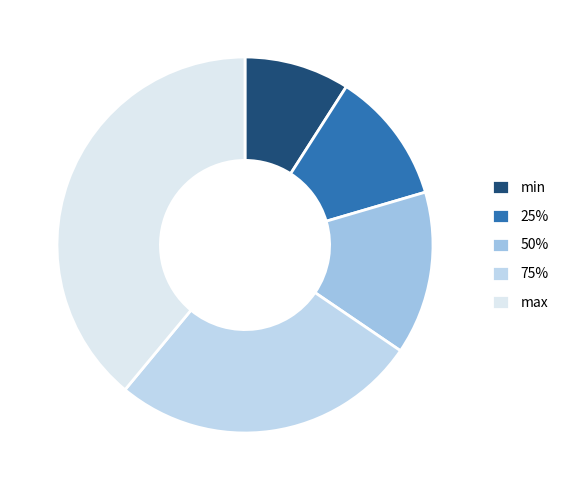

Rank the categories by value from highest to lowest.

max, 75%, 50%, 25%, min